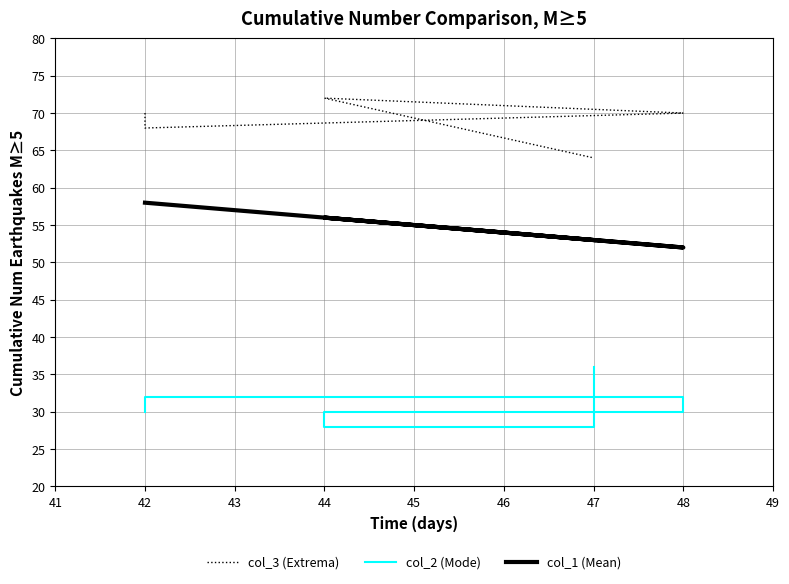

Which series has the widest spread of values?

col_3 (Extrema)